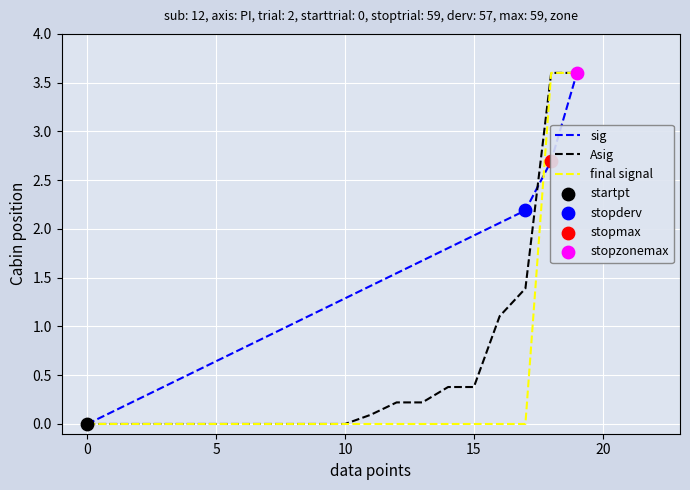

Which series has the largest total across all categories?

sig